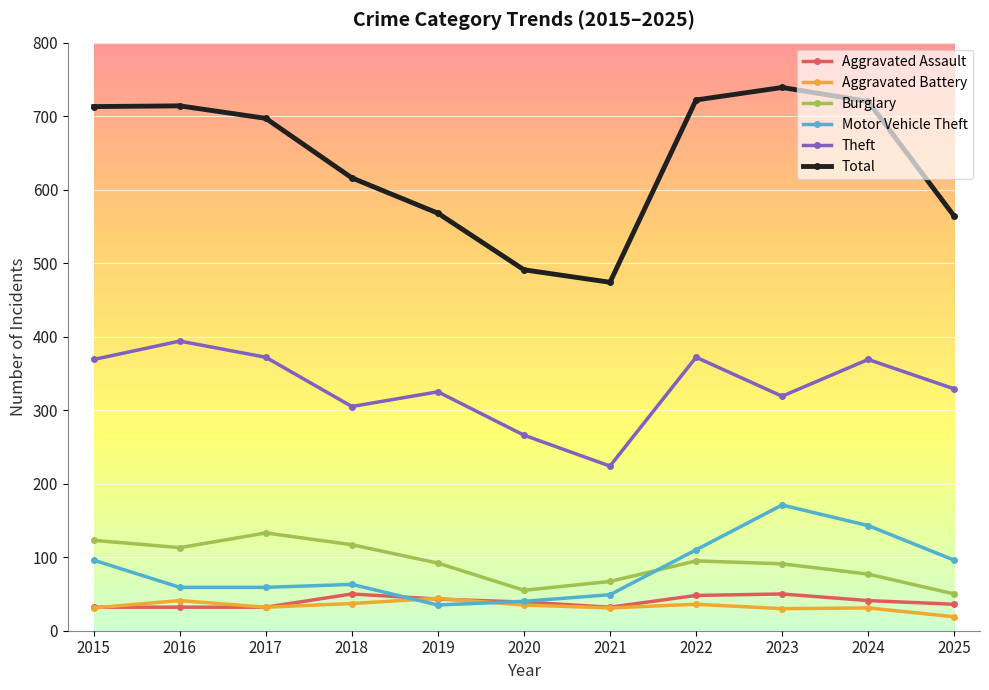

What is the difference between the second highest and minimum values in the Theft series?

148